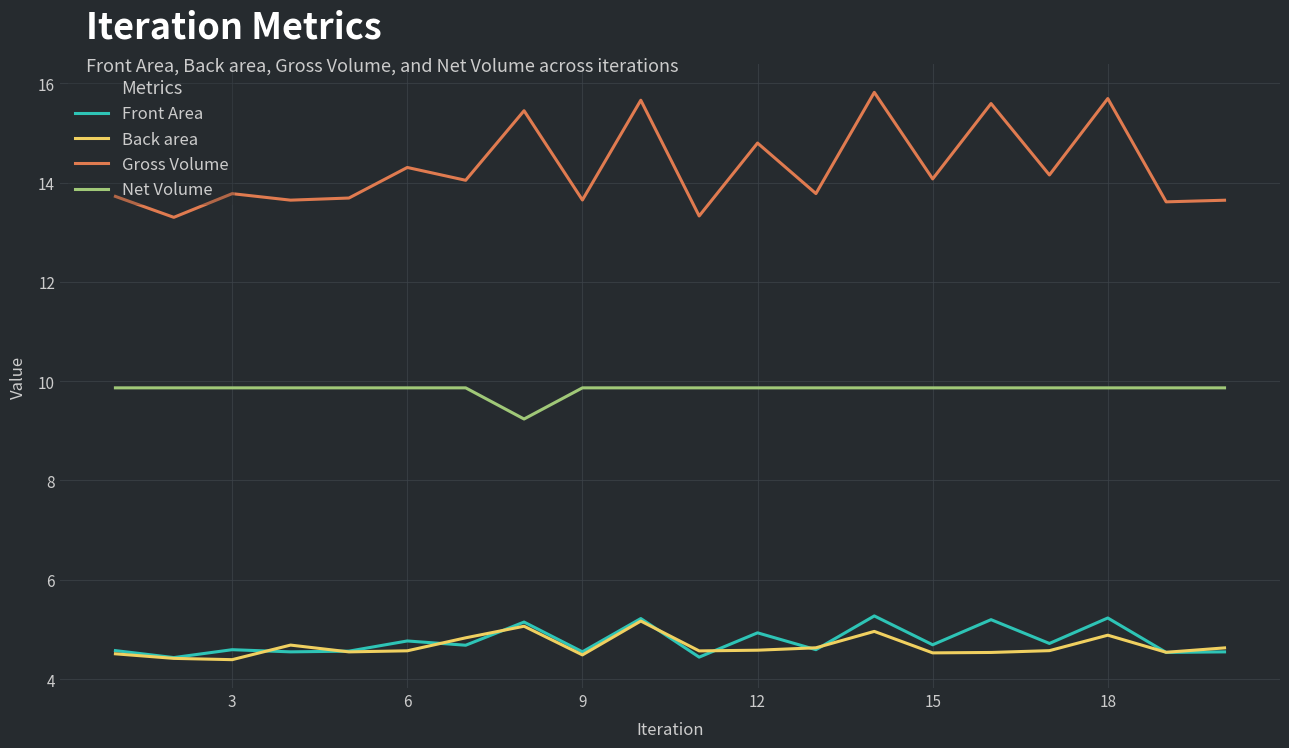

True or false: Back area and Front Area intersect in this chart.

True